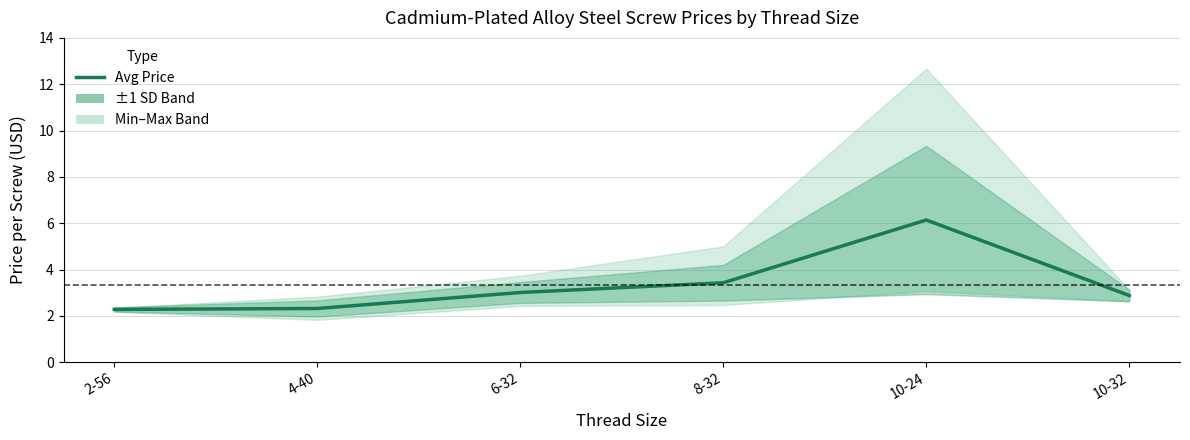

True or false: there are more than 2 points higher than both neighbors.

False